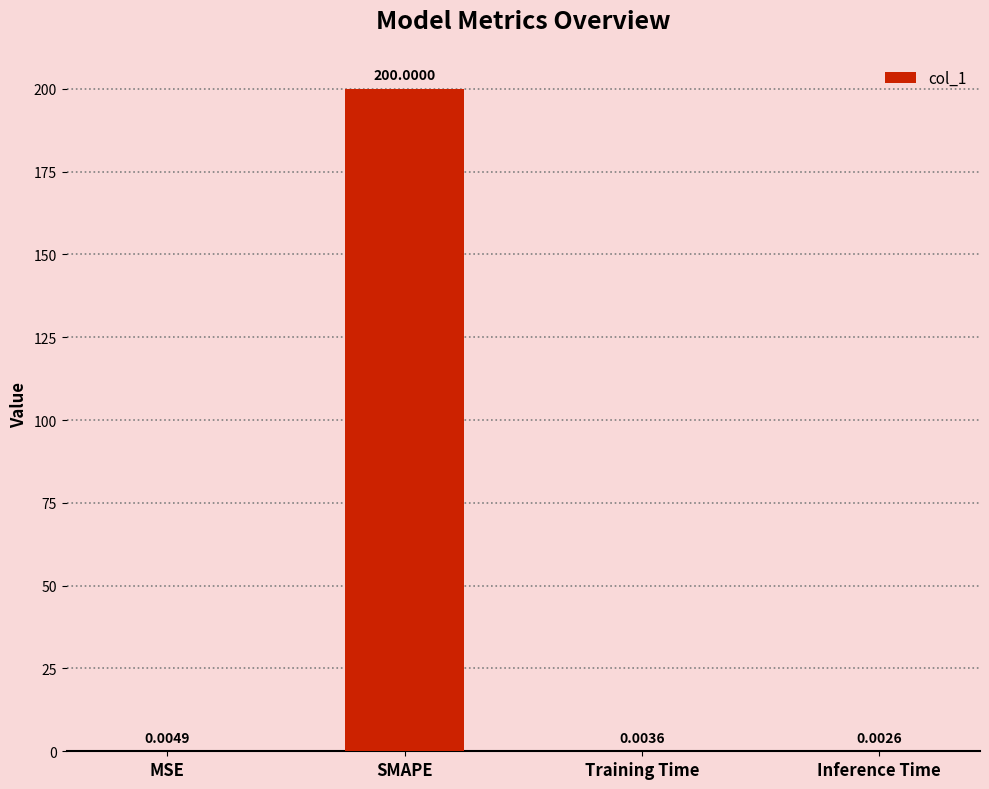

What is the sum of the values at Training Time and SMAPE?

200.0